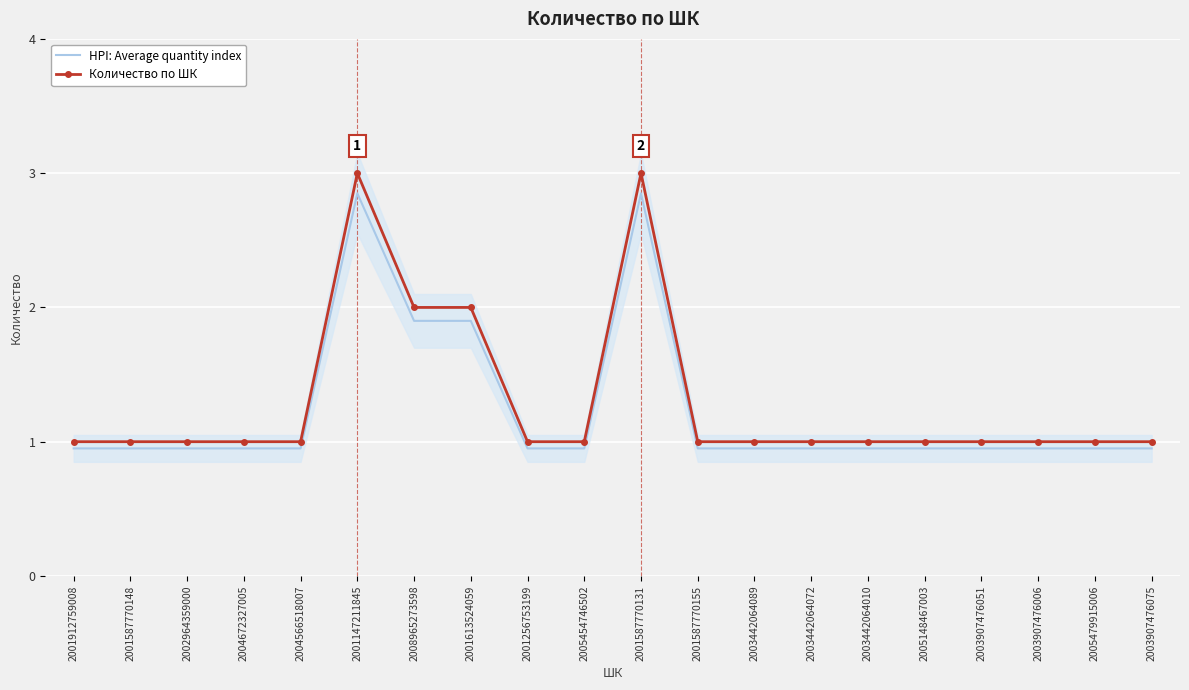

What is the total value across all series at 2004672327005?

1.9